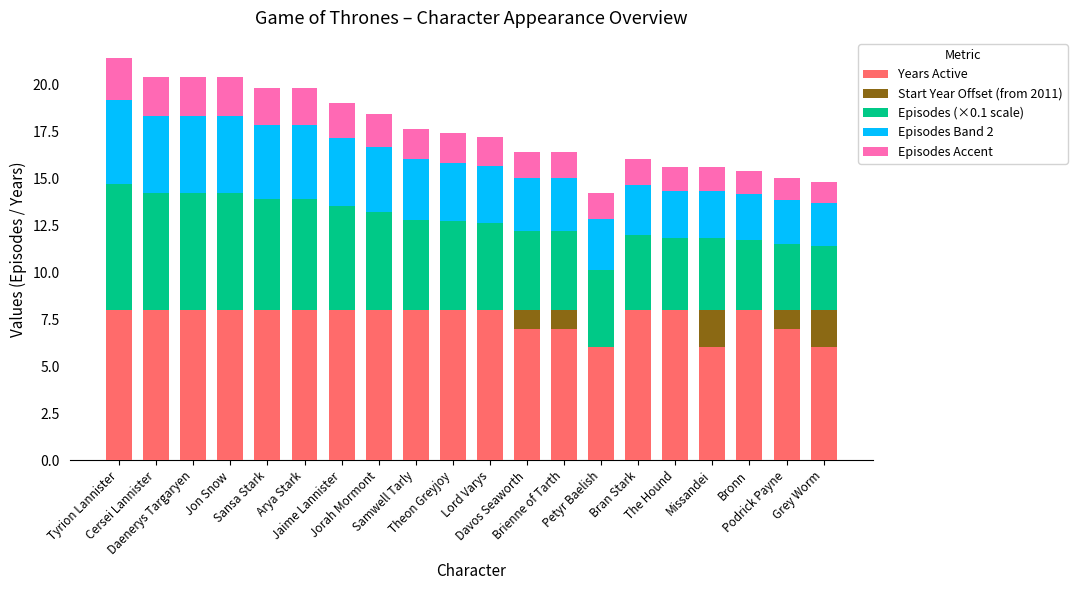

Does the chart contain stacked bars?

Yes